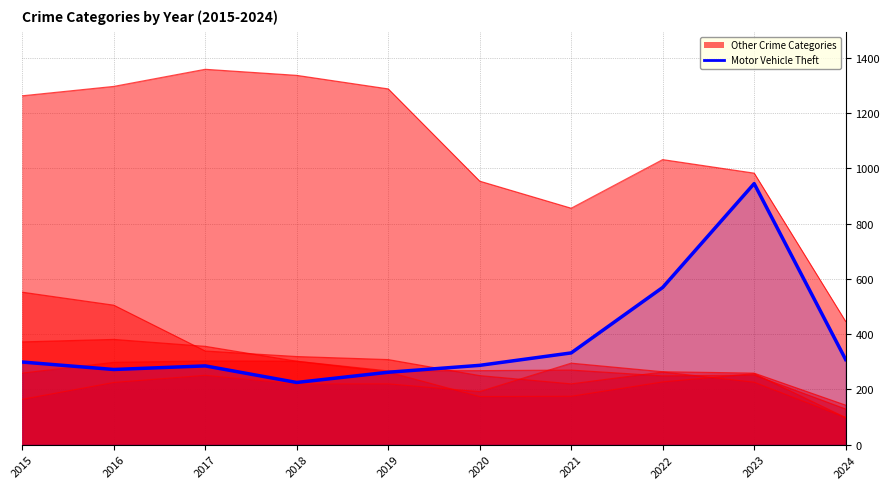

How many interior local valleys (lower than both neighbors) does the data have?

2